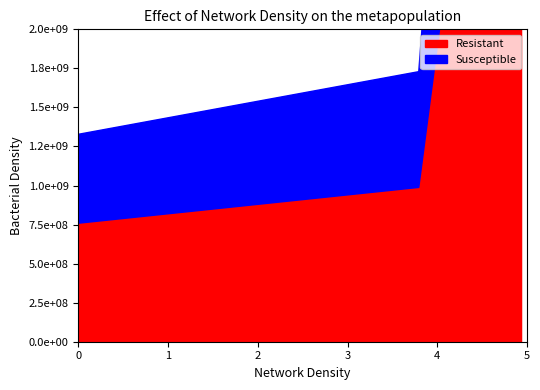

Which series has the largest range (max minus min)?

Resistant